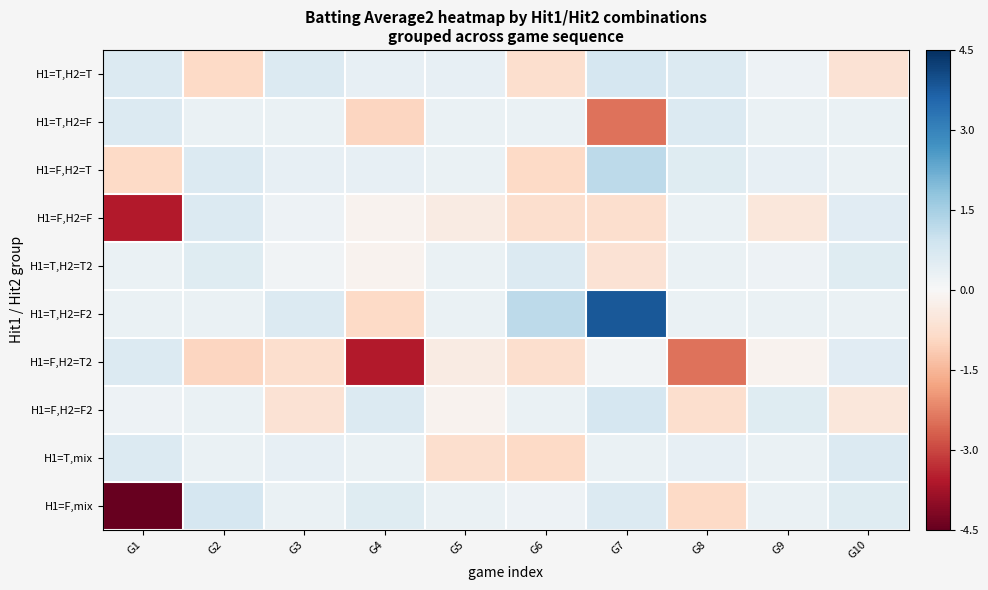

What is the spread (max minus min) of values at G10?

1.3